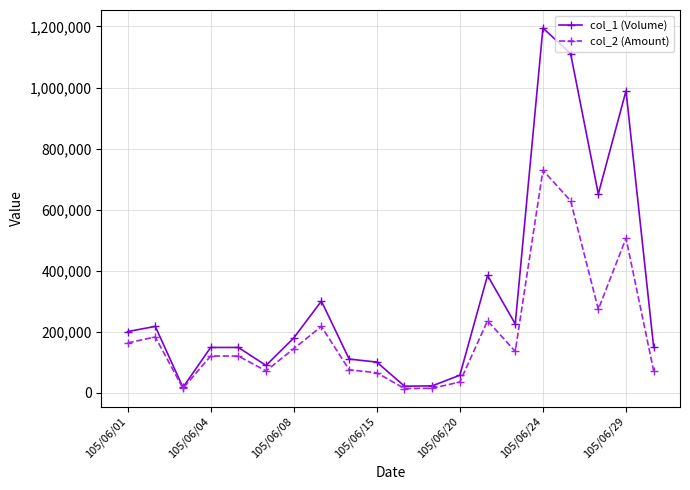

Which series has the largest range (max minus min)?

col_1 (Volume)